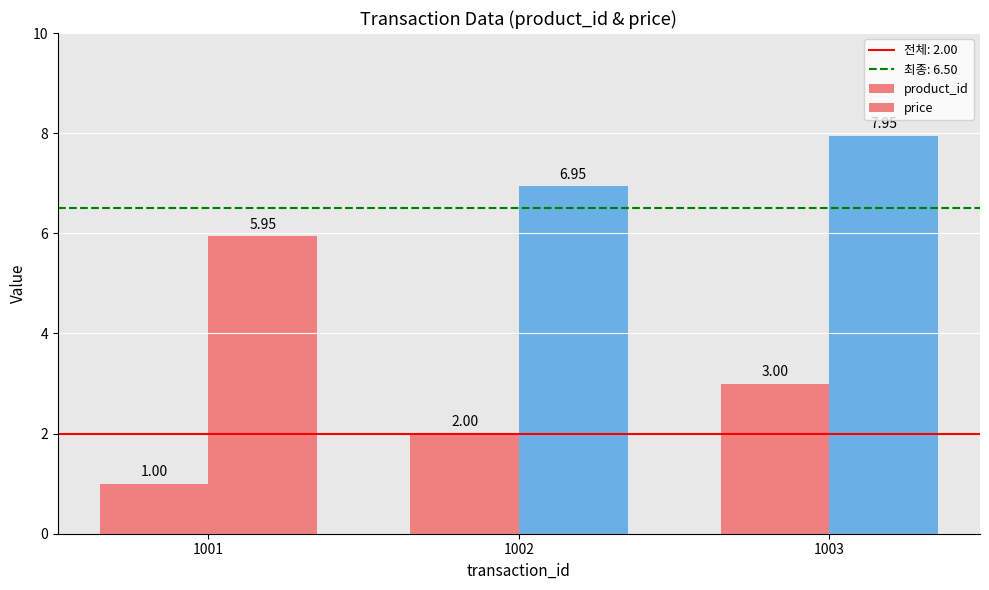

What is the difference between the maximum and minimum values in the price series?

2.0